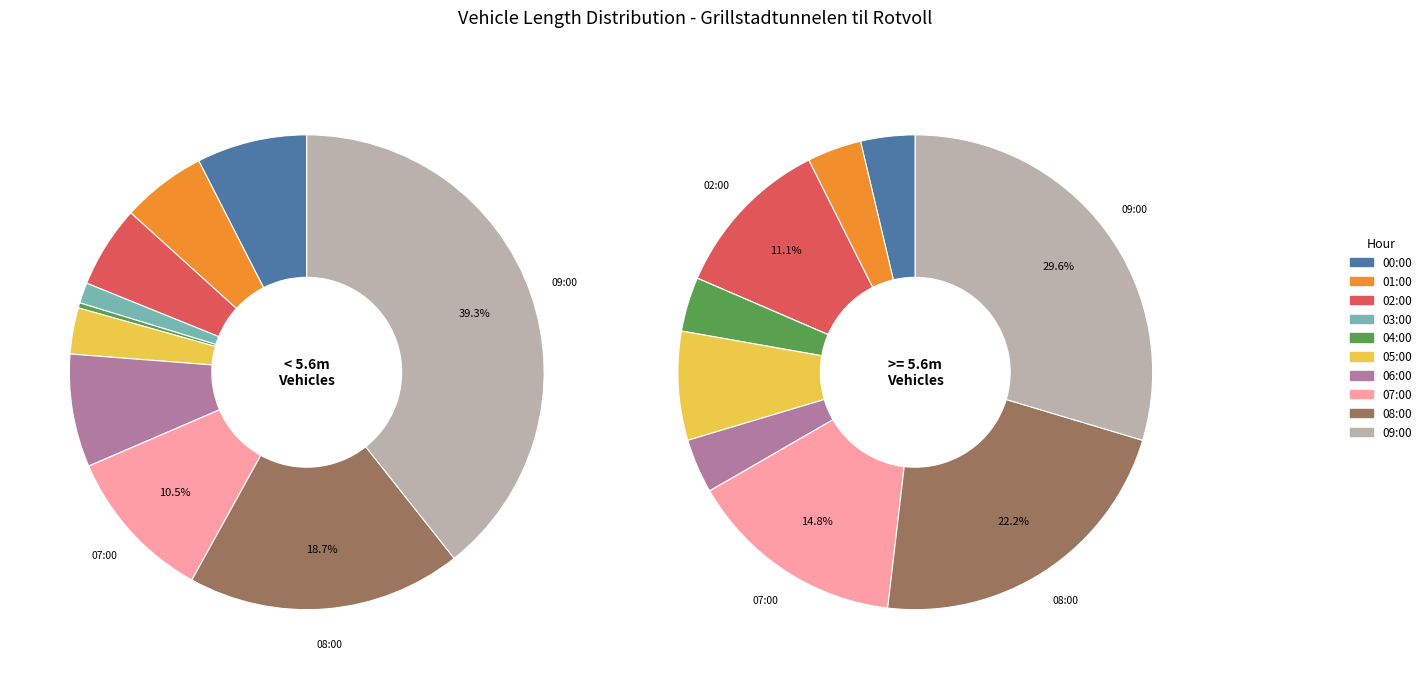

To the nearest percent, what is the difference between the largest and smallest slice percentages?

30%